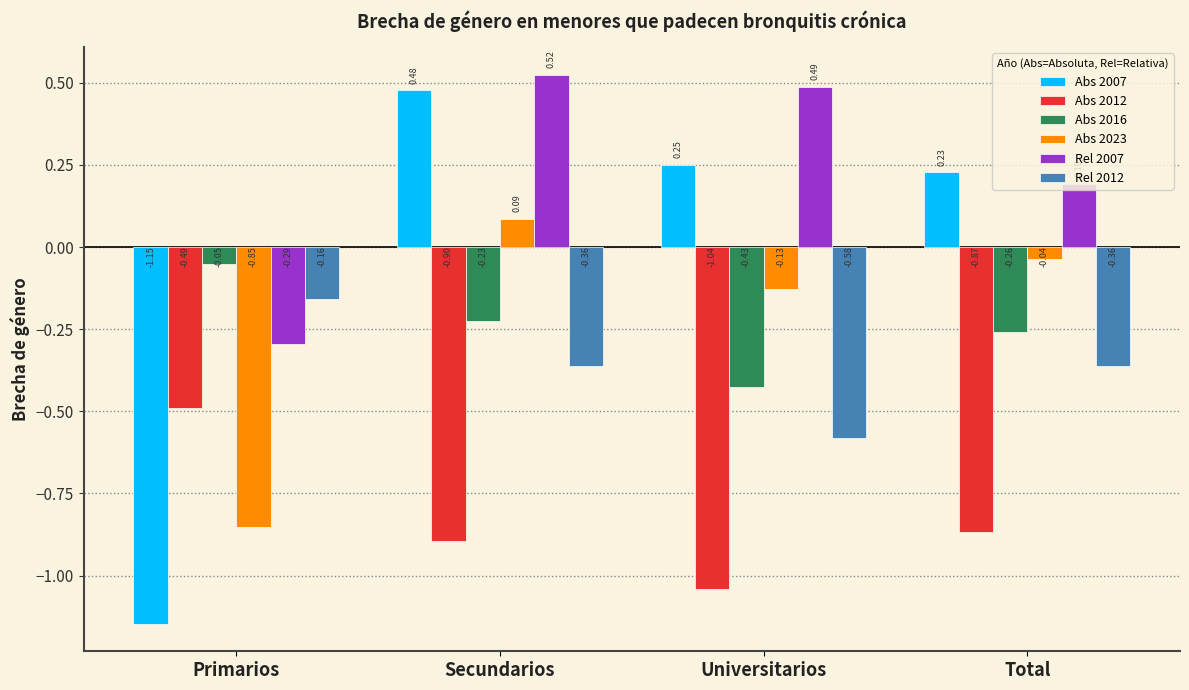

At how many categories does at least one series exceed 0?

3